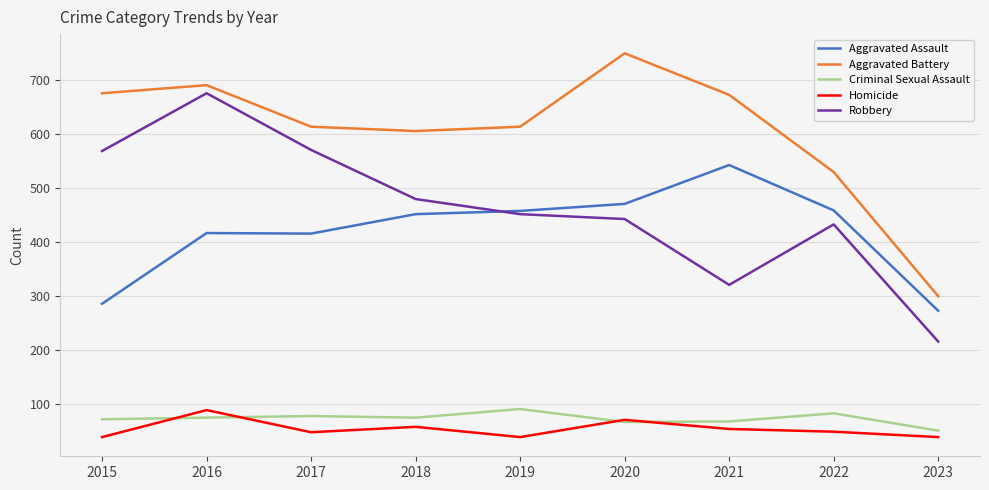

Which series has the widest spread of values?

Robbery